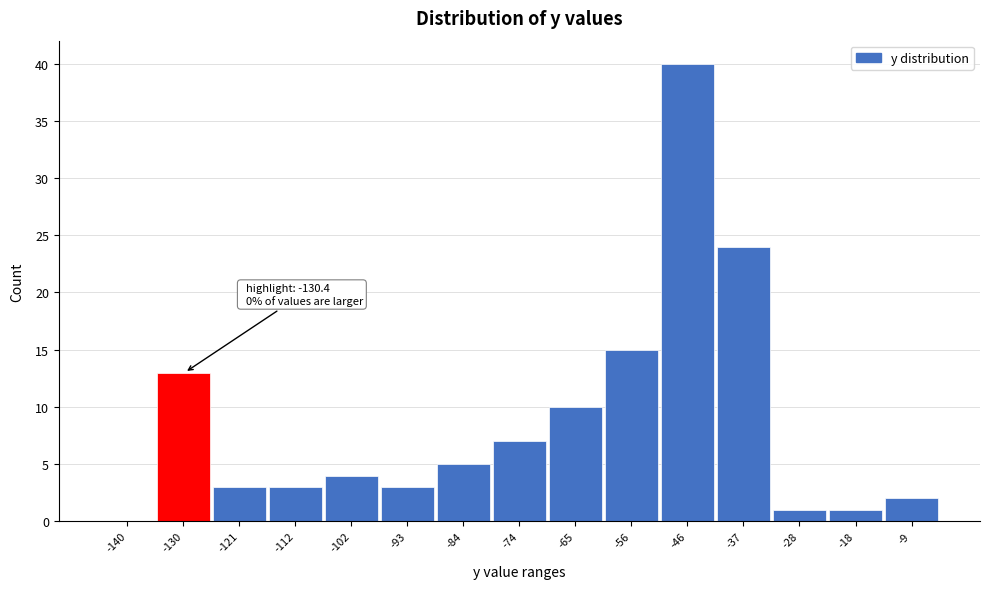

Reading right to left, extract all data points from this chart.

-9=2	-18=1	-28=1	-37=24	-46=40	-56=15	-65=10	-74=7	-84=5	-93=3	-102=4	-112=3	-121=3	-130=13	-140=0